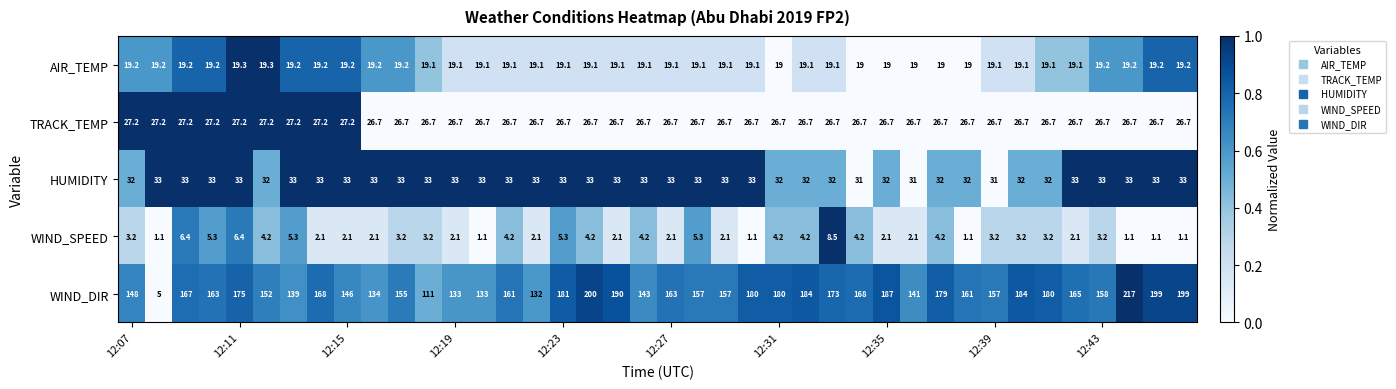

Which series has the largest range (max minus min)?

WIND_DIR